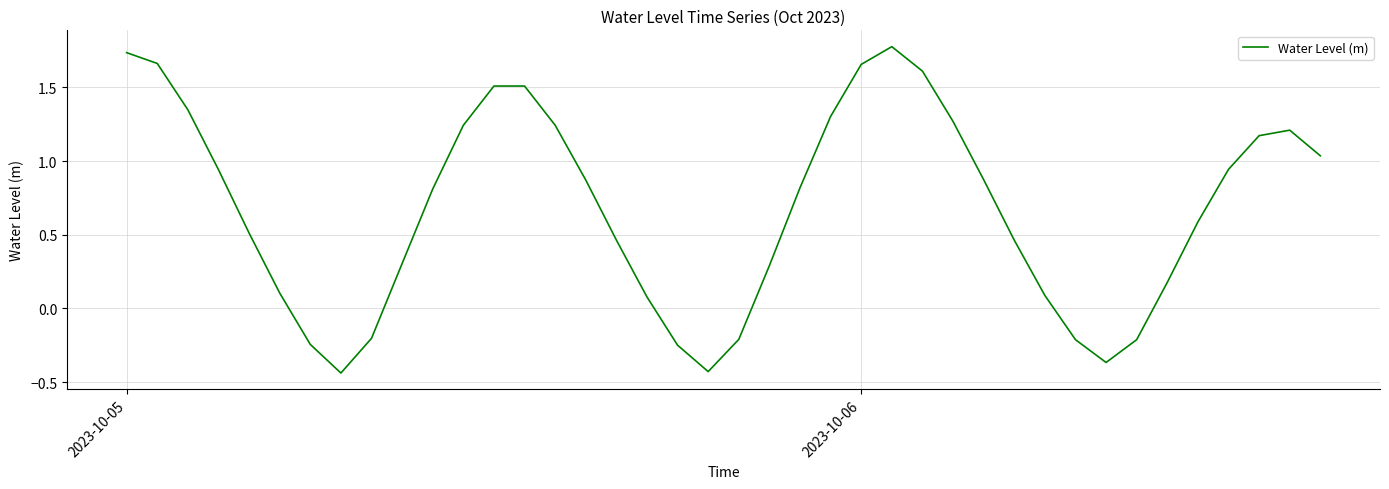

How many values are above zero?

31